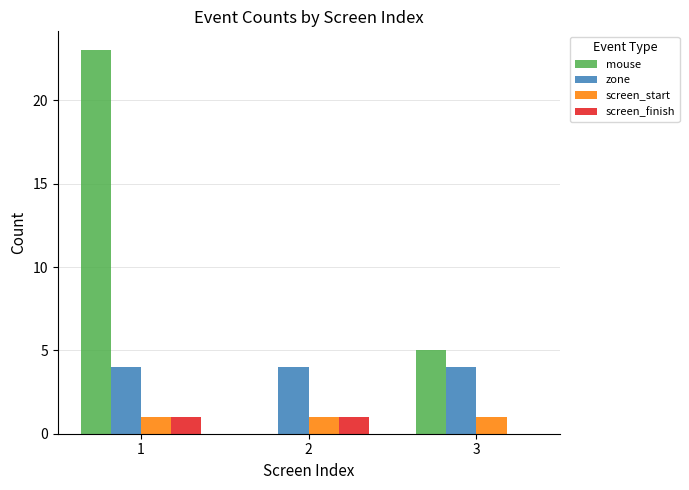

How many positive values does the screen_finish series have?

2